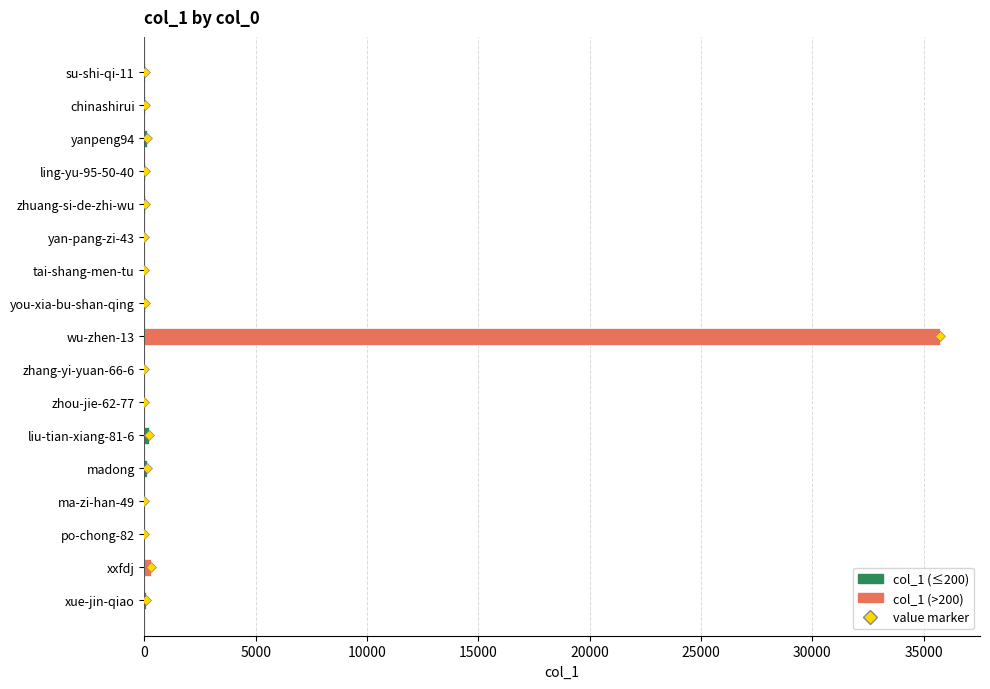

True or false: the data shows 0 at tai-shang-men-tu.

True